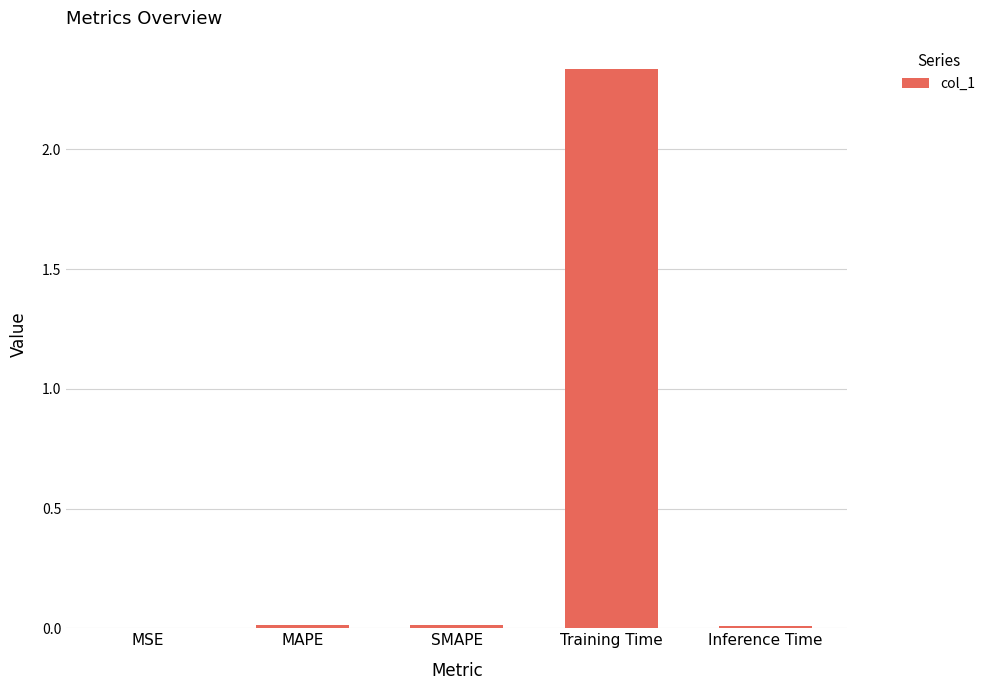

True or false: the data shows 0.0 at Inference Time.

True